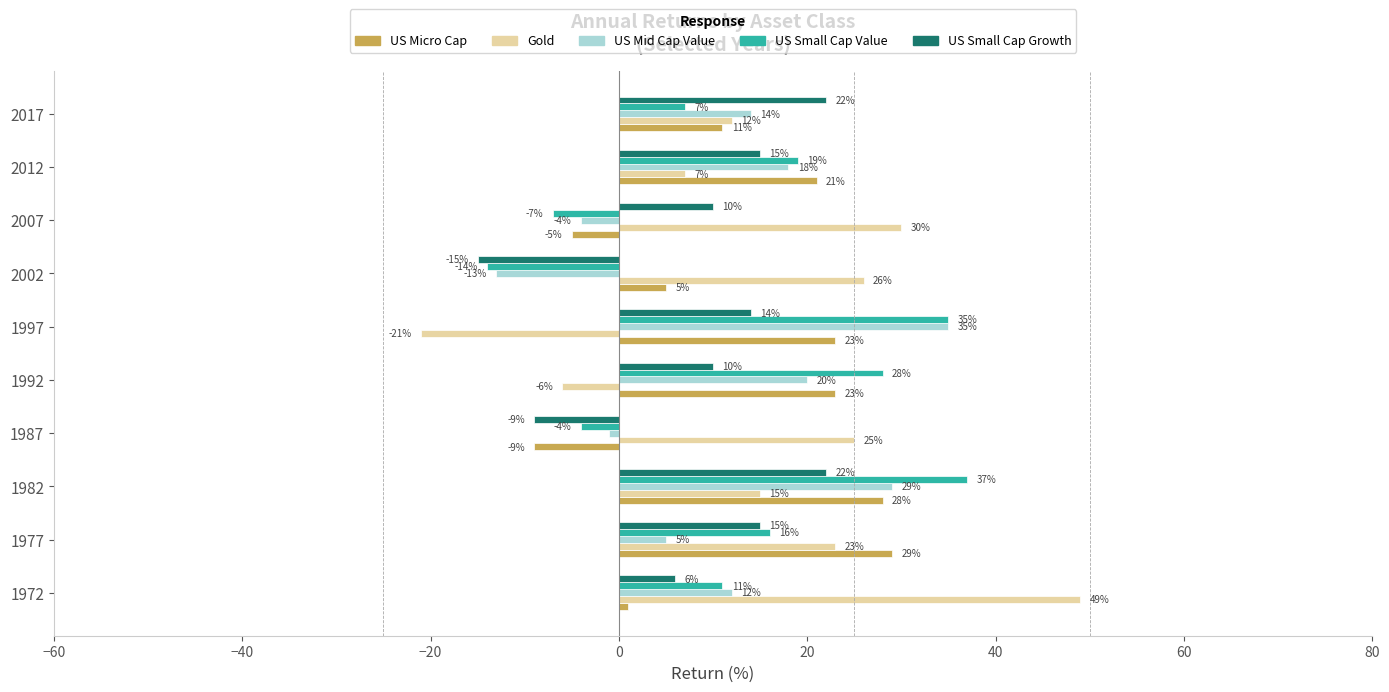

What value does the US Mid Cap Value series have at 1982?

29.0